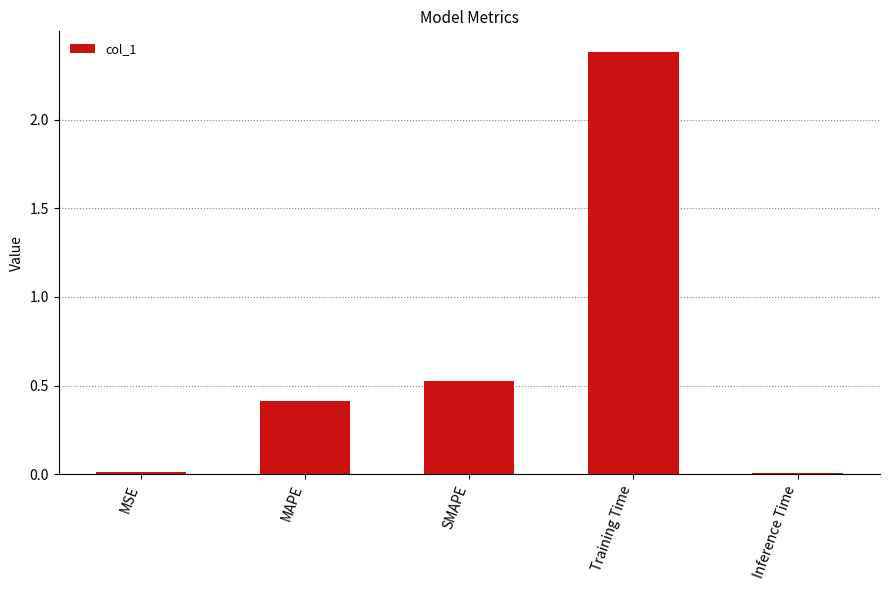

Which label corresponds to the largest value in the chart?

Training Time